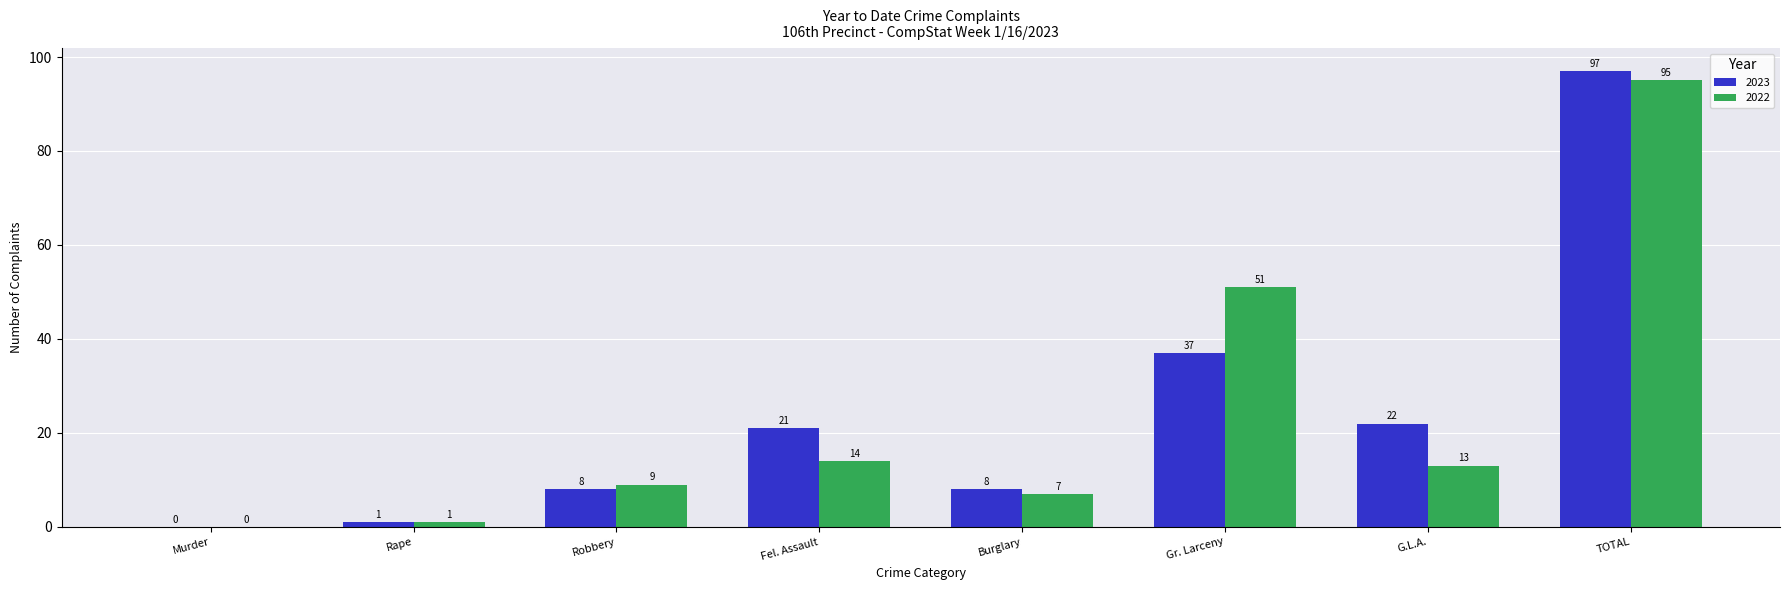

Does the chart contain stacked bars?

No